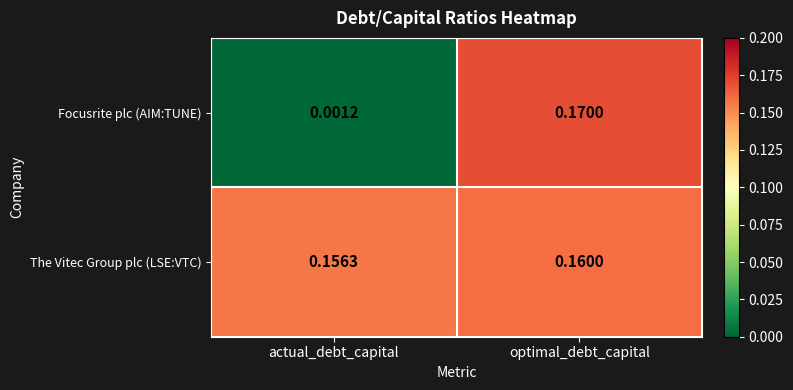

Rank the series at optimal_debt_capital from lowest to highest value.

The Vitec Group plc (LSE:VTC), Focusrite plc (AIM:TUNE)